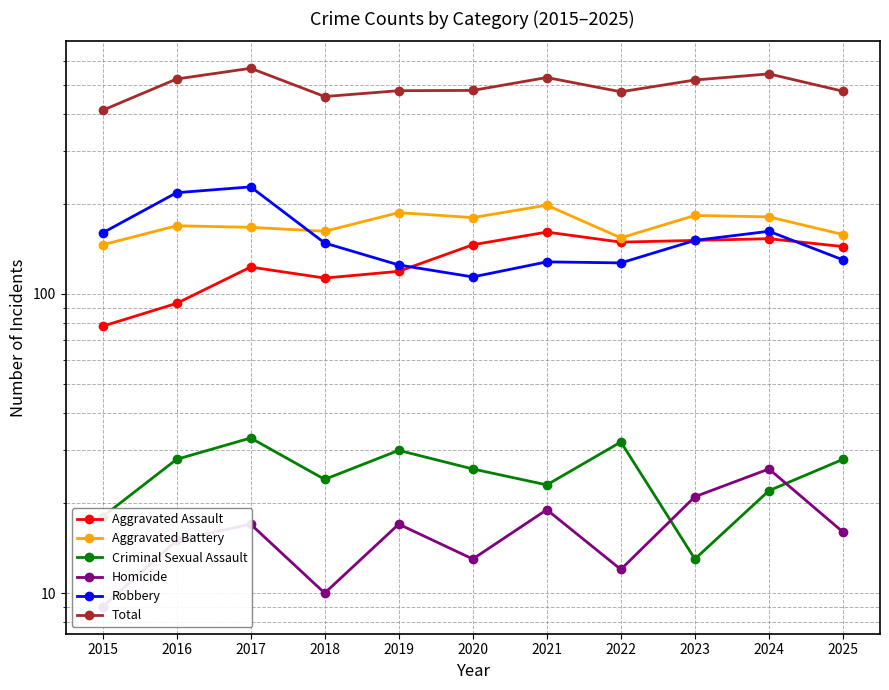

True or false: Aggravated Assault and Aggravated Battery cross at least once.

False